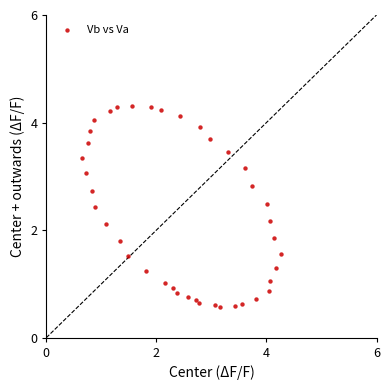

What is the range of X values (max minus min)?

3.6